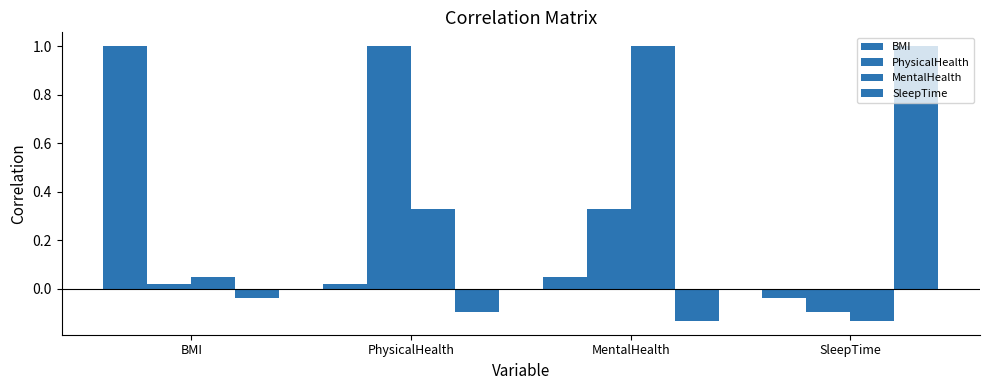

How many groups of bars are there?

4